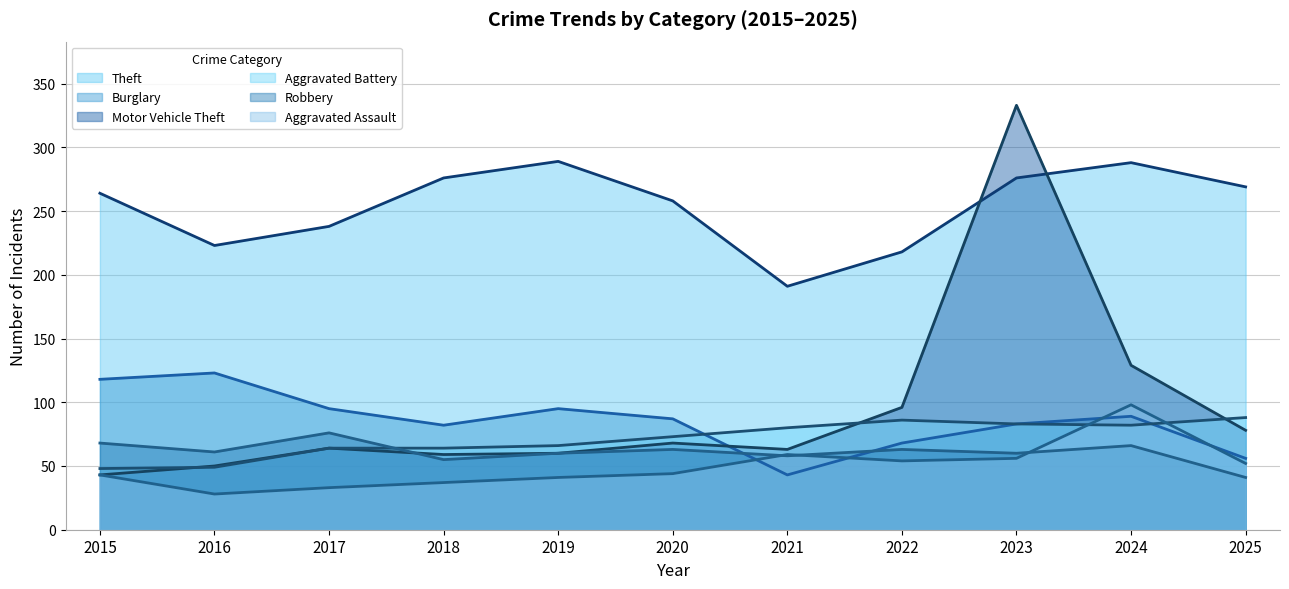

Does the chart display data point markers on the line(s)?

No